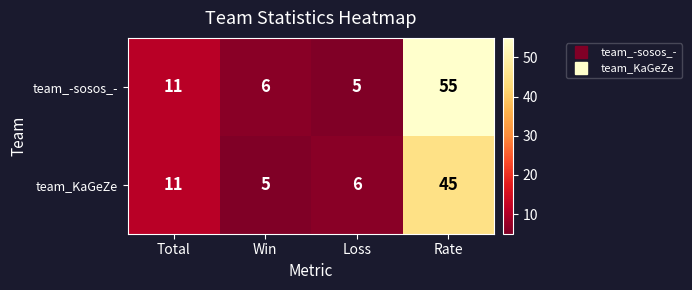

Rank the series by their maximum value, from lowest to highest.

team_KaGeZe, team_-sosos_-